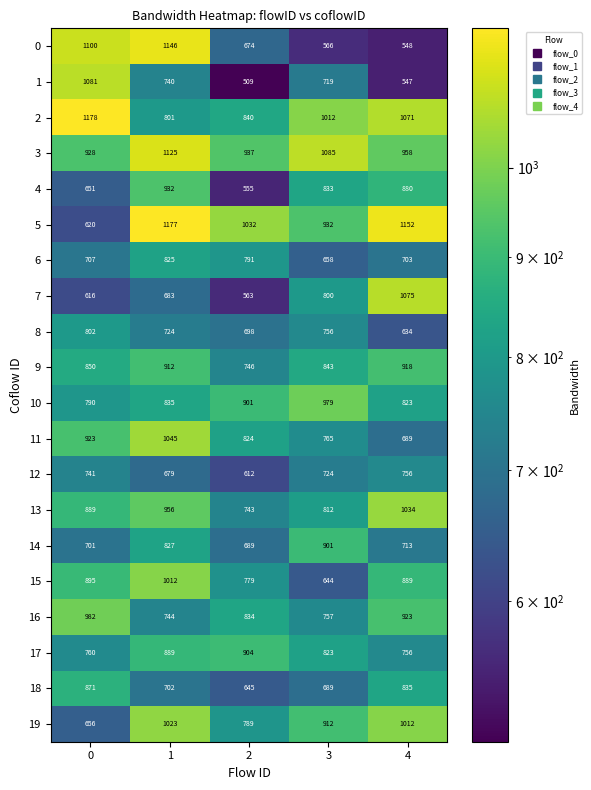

What is the sum of the 11 values at 3 and 1?

1810